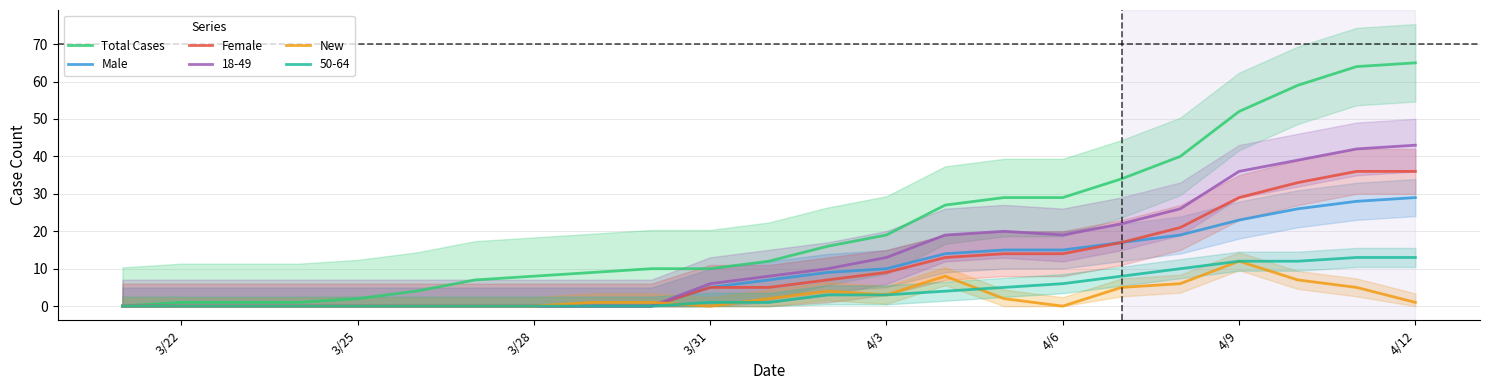

The value of 18-49 at 3/22 is 0. True or false?

True